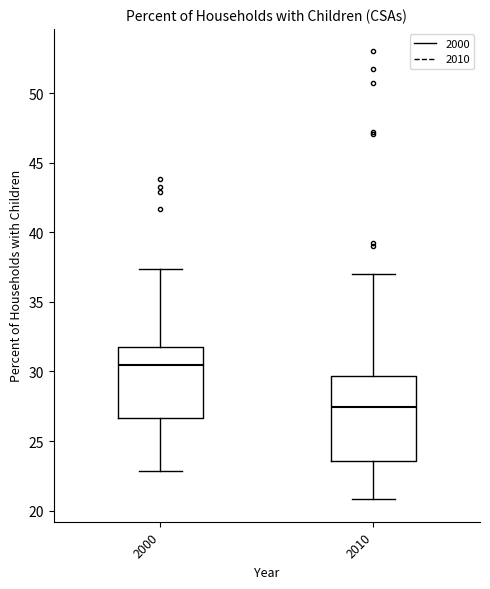

Which box has the lowest median line?

2010